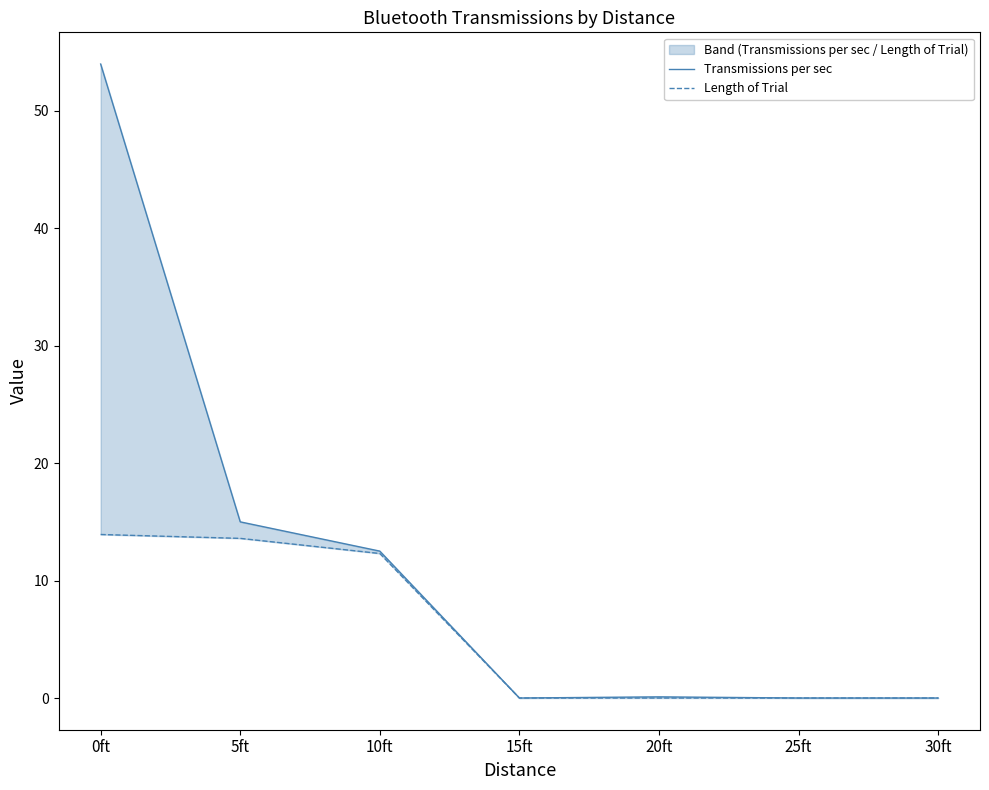

Which has a higher value, 5ft or 25ft?

5ft